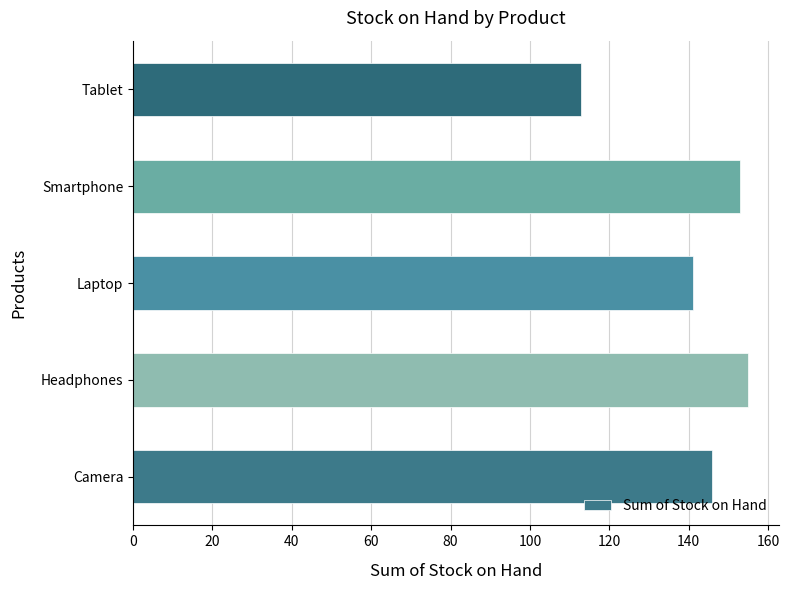

Rank the categories by value from highest to lowest.

Headphones, Smartphone, Camera, Laptop, Tablet